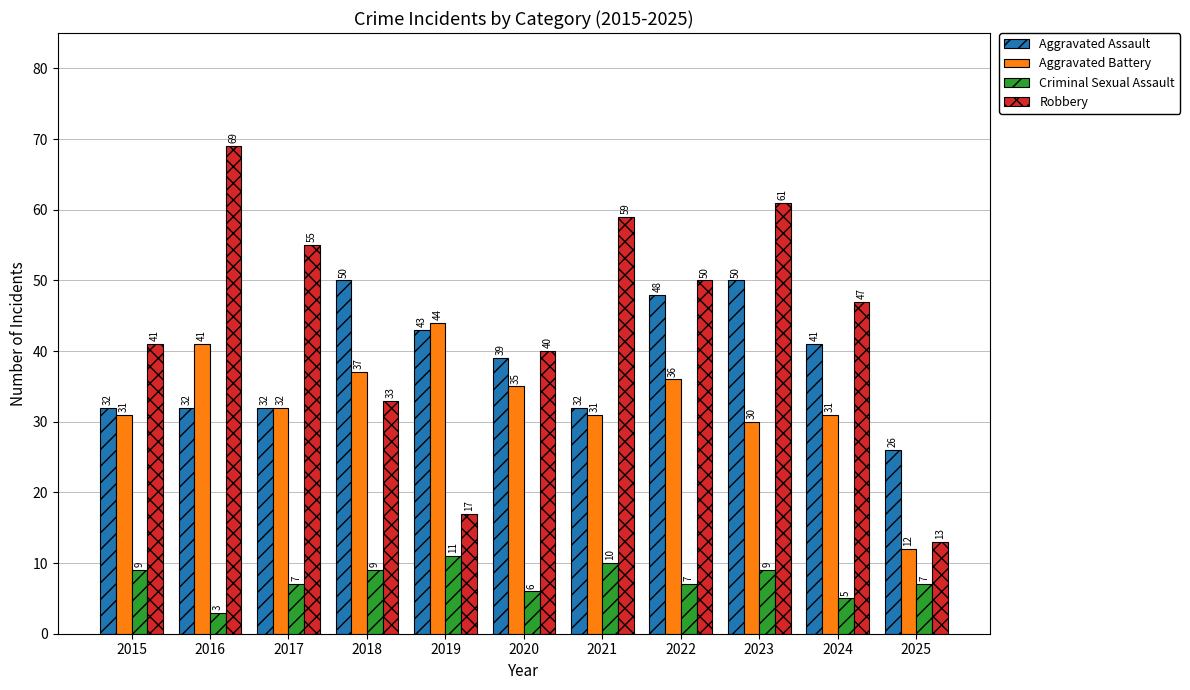

Count the number of categories in the chart.

11